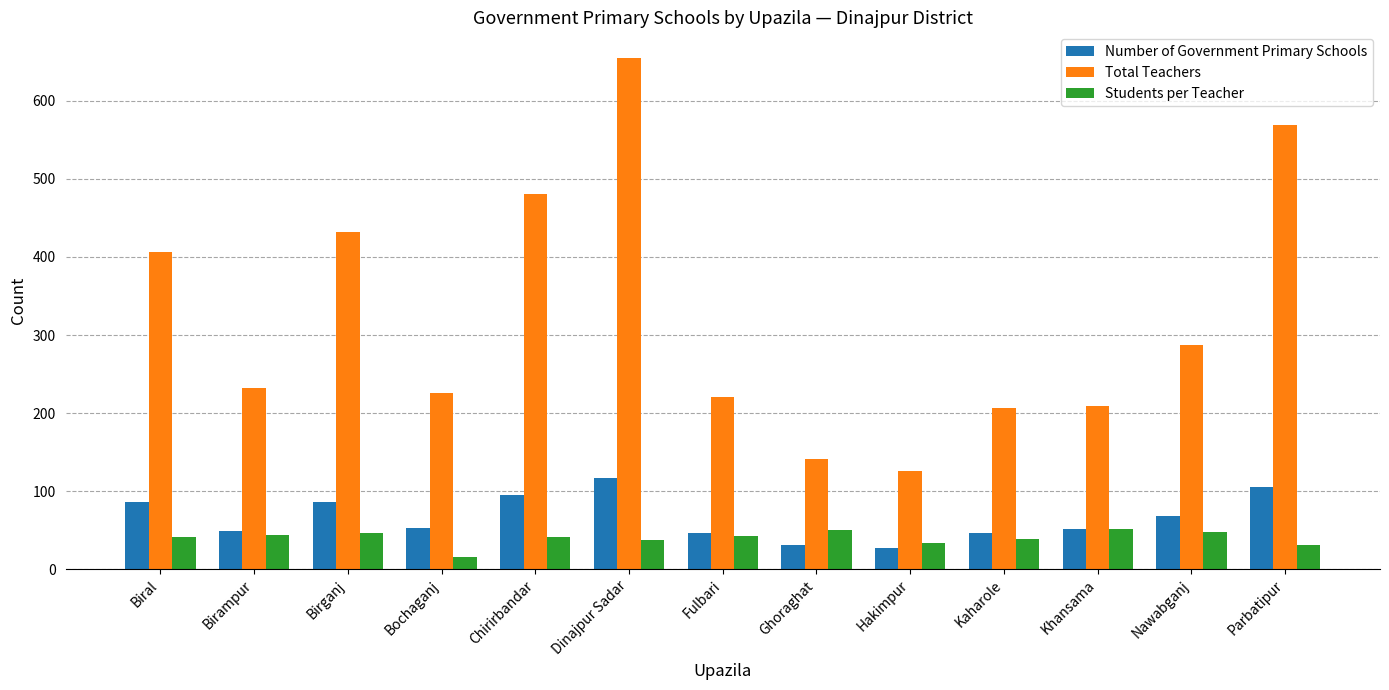

How many distinct data groups are displayed?

3